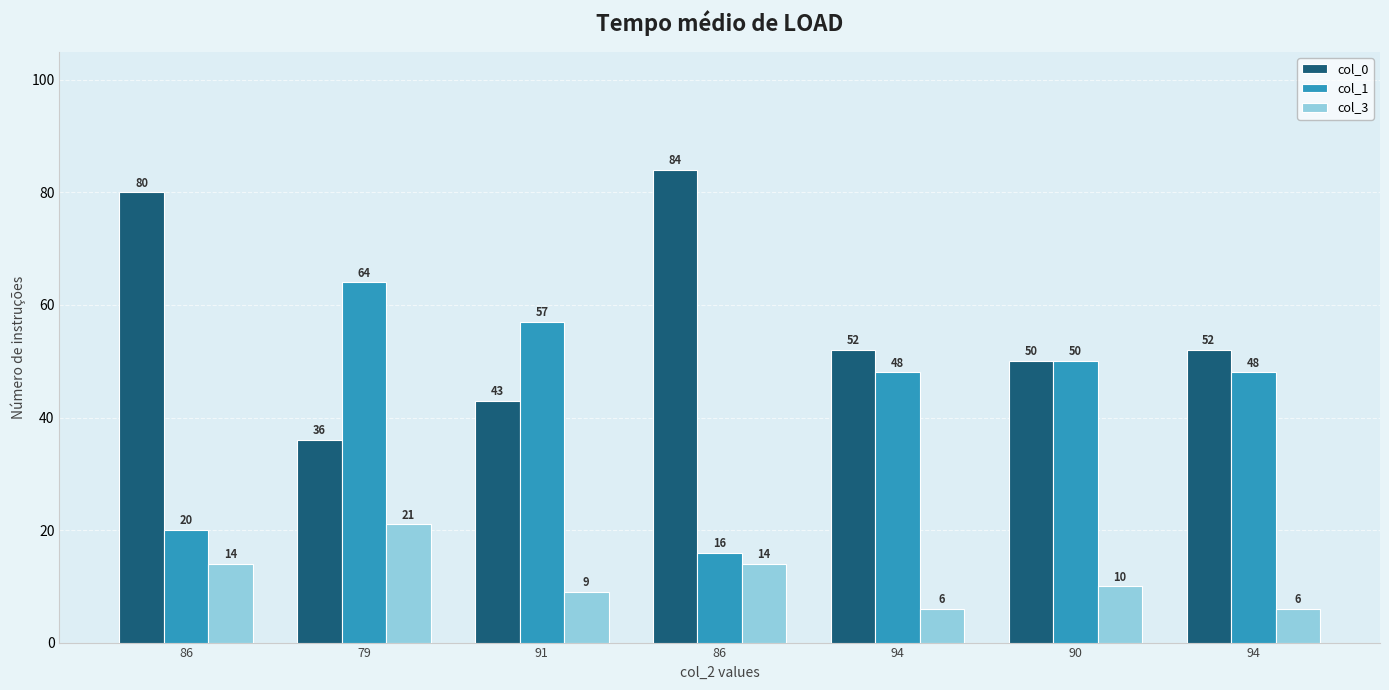

Reading left to right, extract all data points from this chart.

col_0: 80	36	43	84	52	50	52
col_1: 20	64	57	16	48	50	48
col_3: 14	21	9	14	6	10	6